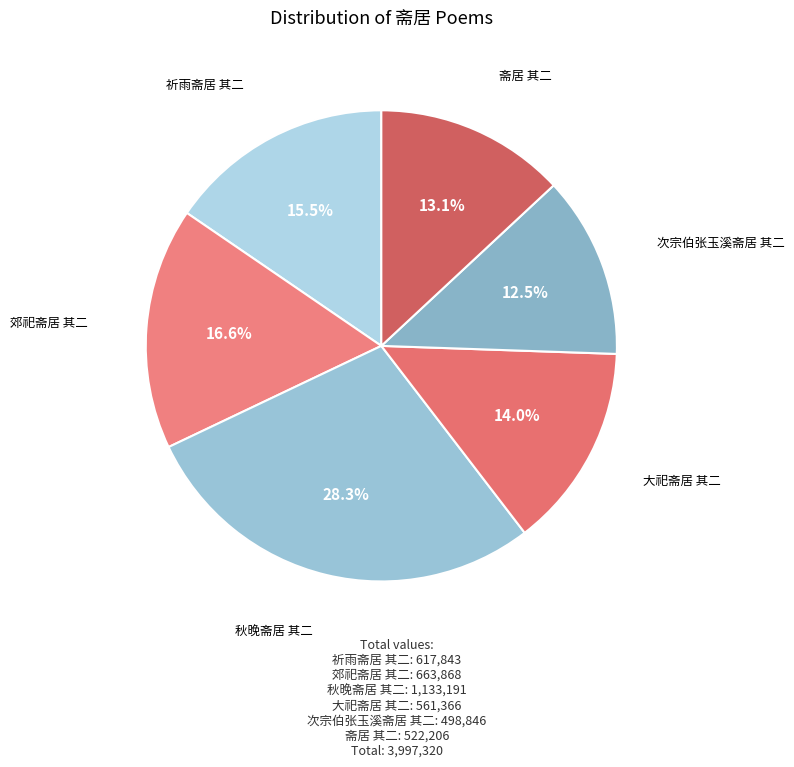

To the nearest percent, what is the difference between the largest and smallest slice percentages?

16%